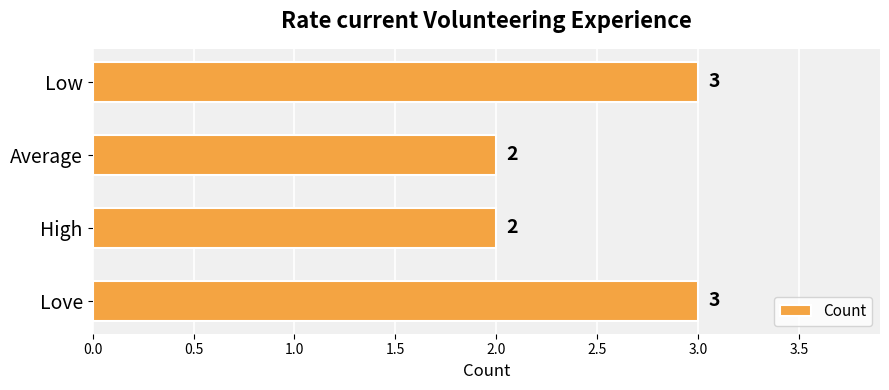

What is the label of the 4th bar from the top?

Love